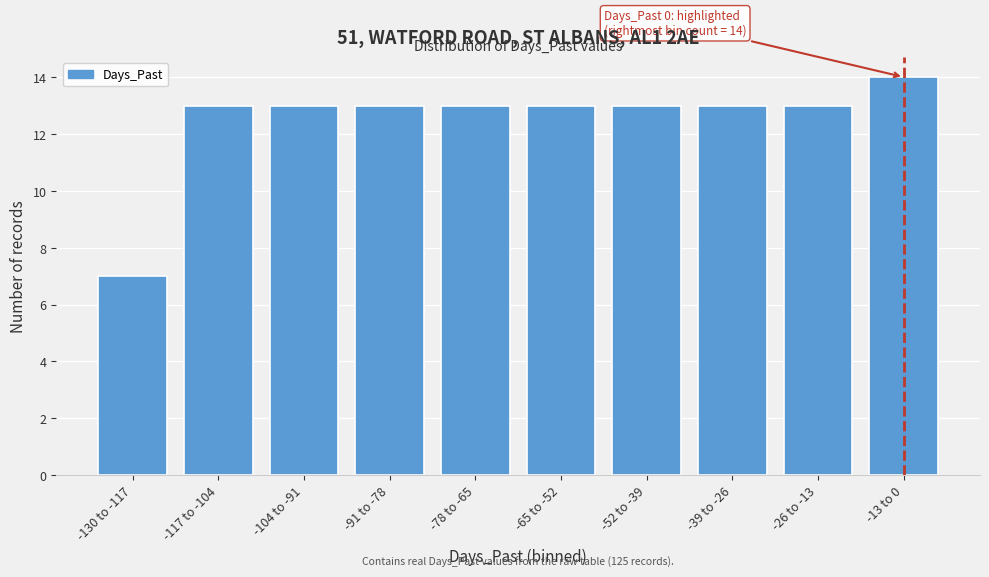

Reading left to right, extract all data points from this chart.

7	13	13	13	13	13	13	13	13	14